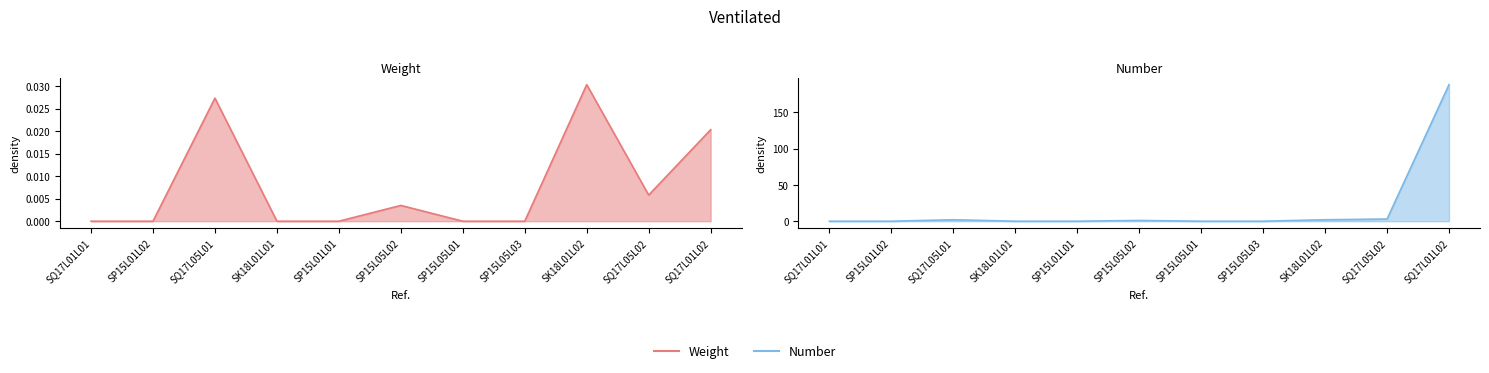

How many values in the Number series exceed 0?

5